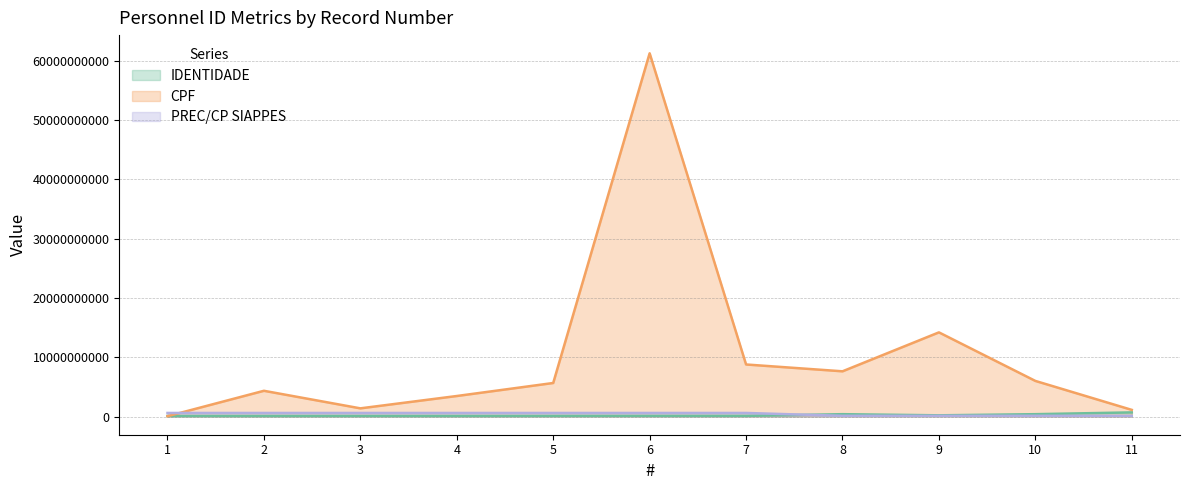

Reading left to right, what are all the values shown in this chart?

IDENTIDADE: 101179679	101182673	103641270	103647178	107791774	115492076	115495772	400805677	209040278	401401674	701988479
CPF: 60442204	4346652310	1384948430	3466133378	5661841337	61275030351	8783961445	7632176462	14200354799	6011105440	1125676493
PREC/CP SIAPPES: 605850136	605850367	606005359	606024061	606103196	606453542	606453427	126069777	126521306	126135016	126135479